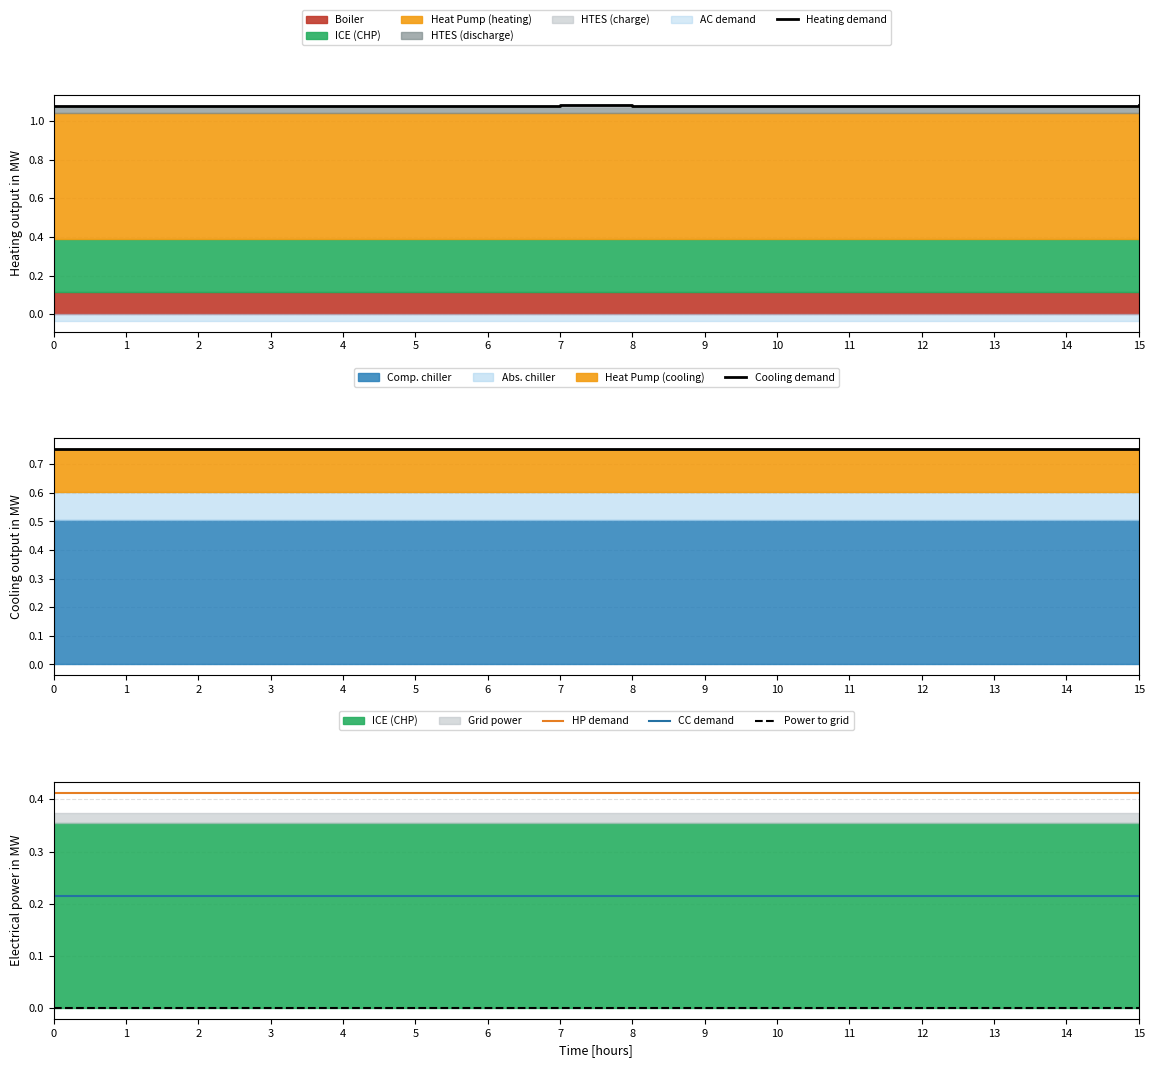

How many CC demand values are between 0 and 1?

16